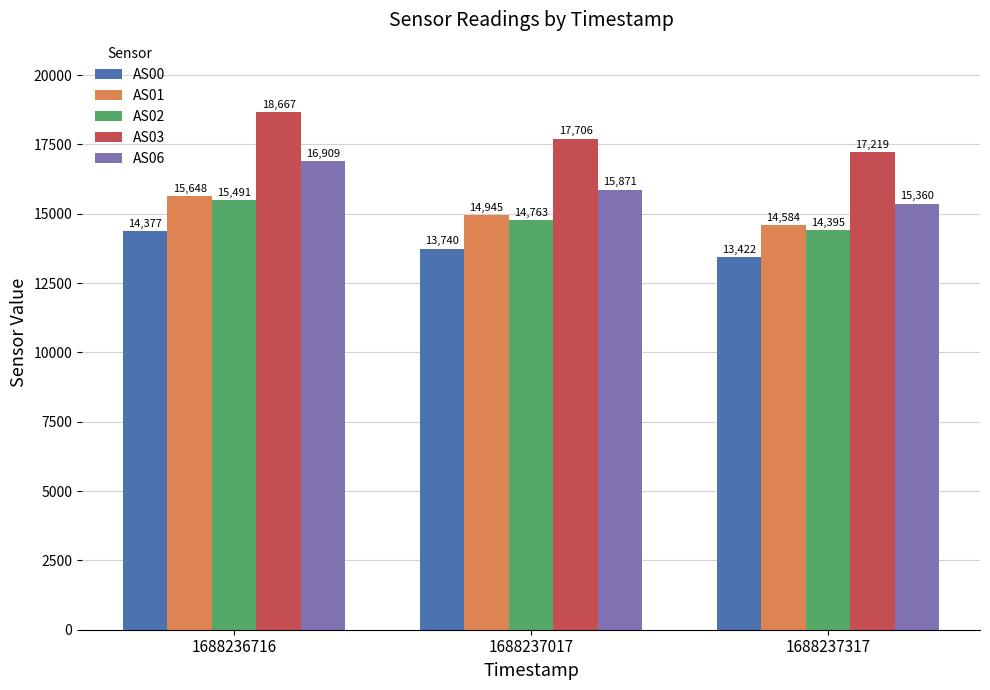

What is the difference between the highest and lowest values at 1688237017?

3966